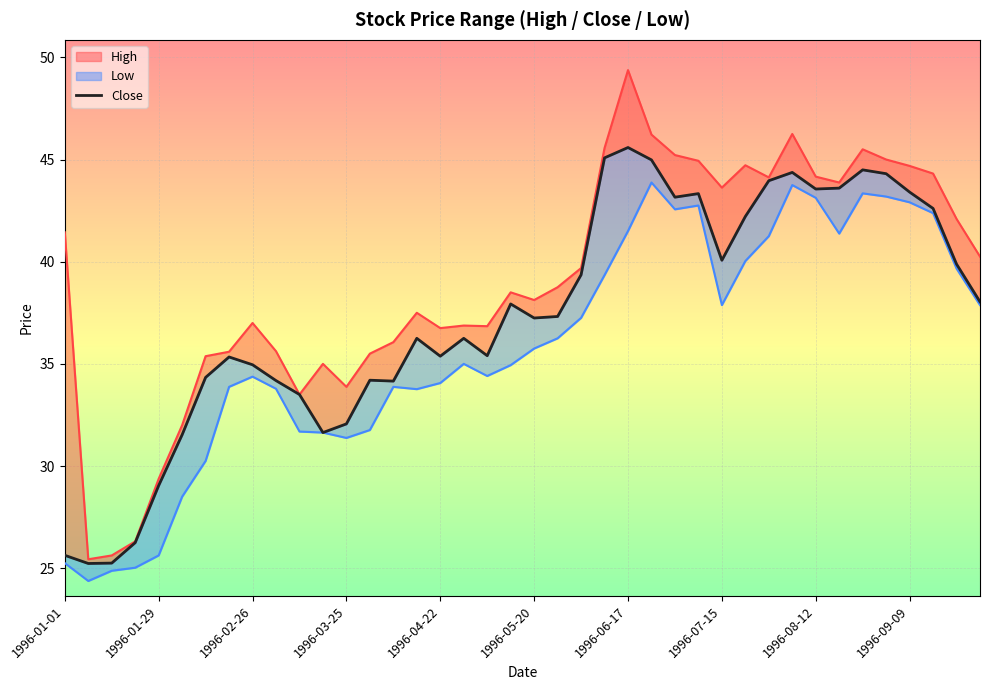

True or false: the data shows 65.8 at 29.

False